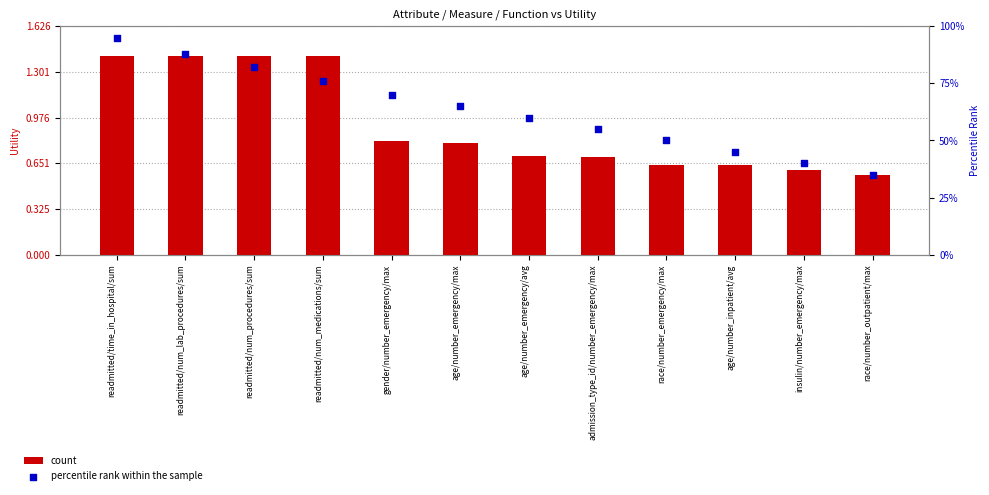

Which series has the largest Y range (max minus min)?

count